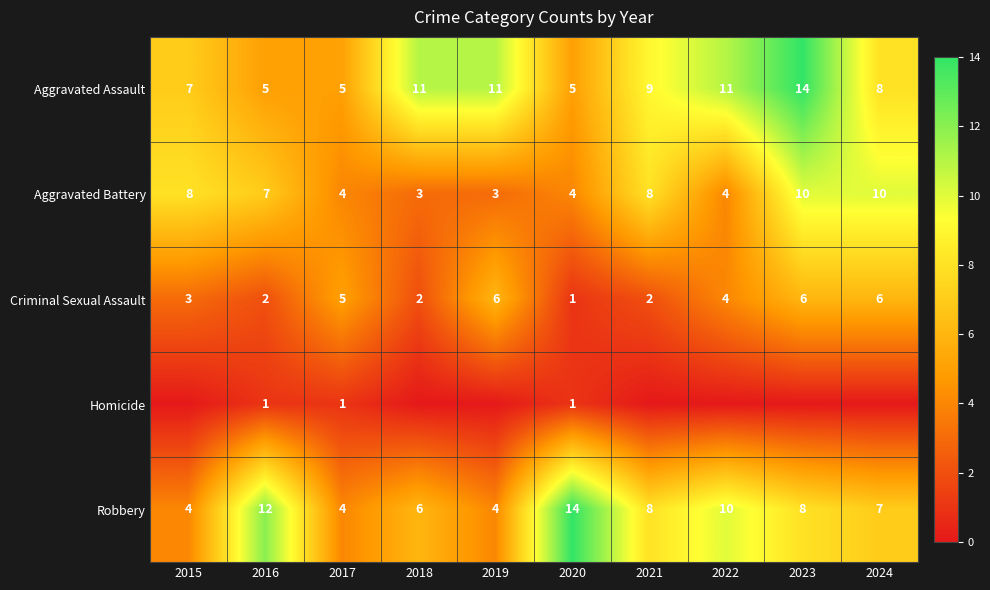

What is the difference between the second highest and minimum values in the Robbery series?

8